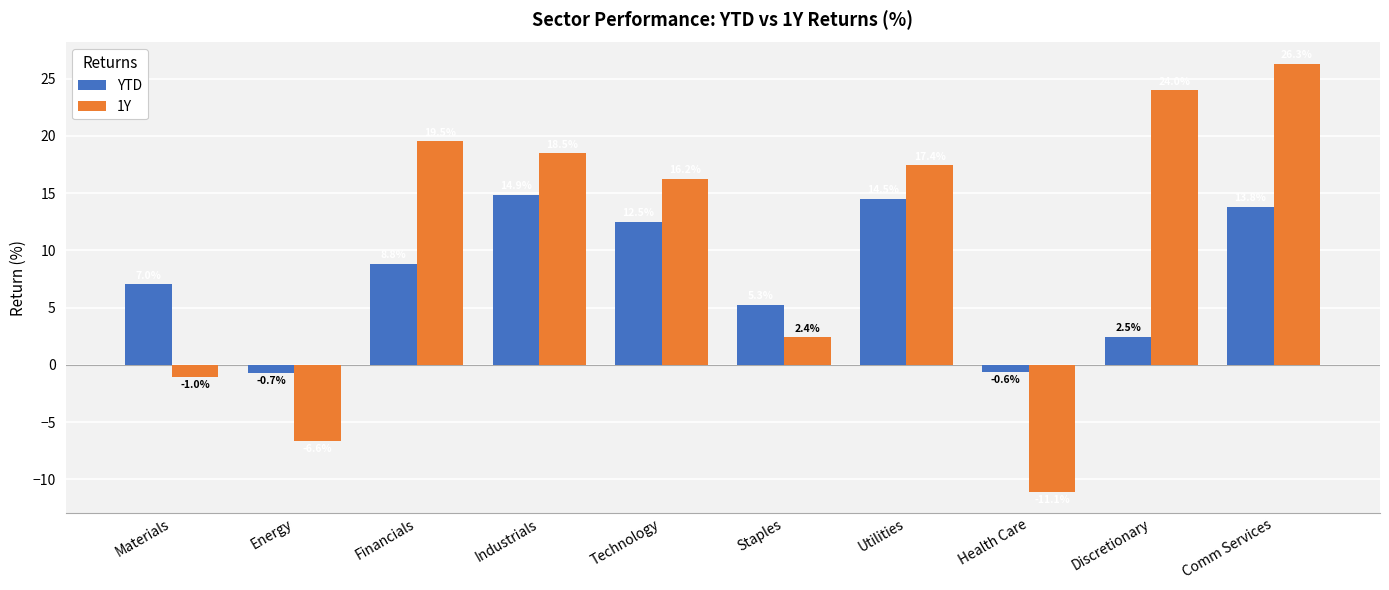

Is the value of 1Y at Utilities greater than the value of YTD at Utilities?

Yes